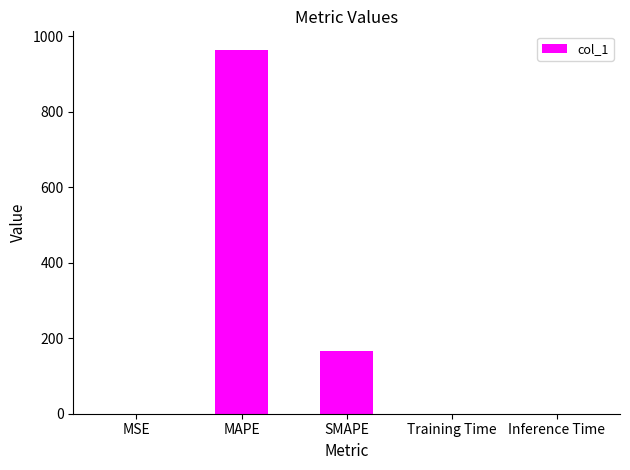

What is the maximum value shown in the chart?

964.5